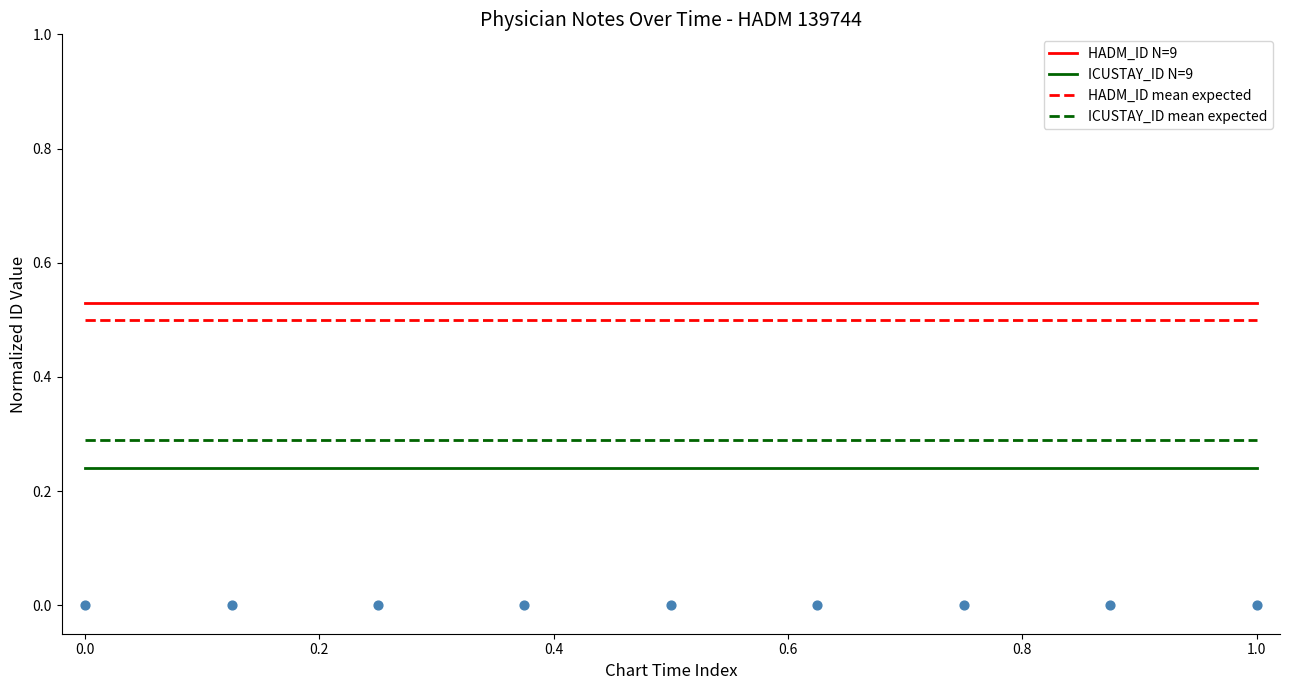

Which series reaches the maximum Y coordinate?

HADM_ID N=9